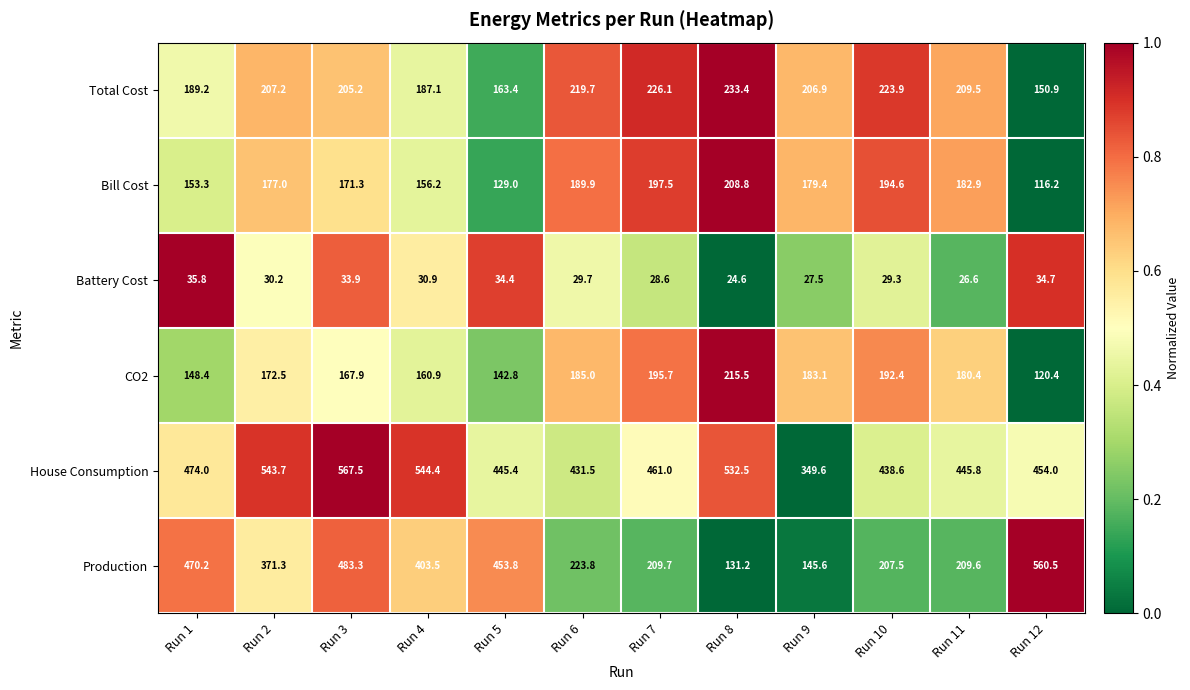

Which series has the widest spread of values?

Production